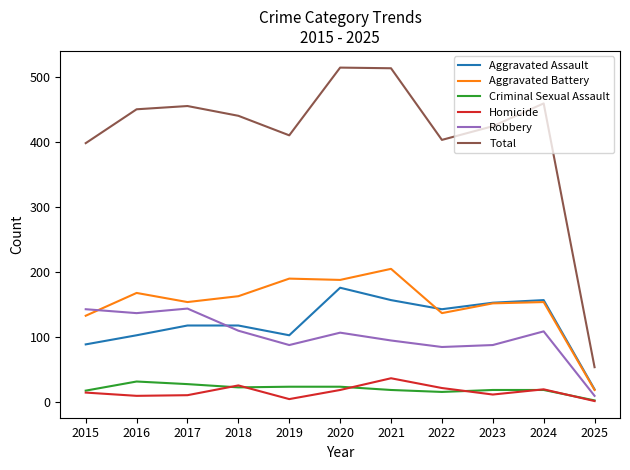

What are all the series names shown in the legend?

Aggravated Assault, Aggravated Battery, Criminal Sexual Assault, Homicide, Robbery, Total